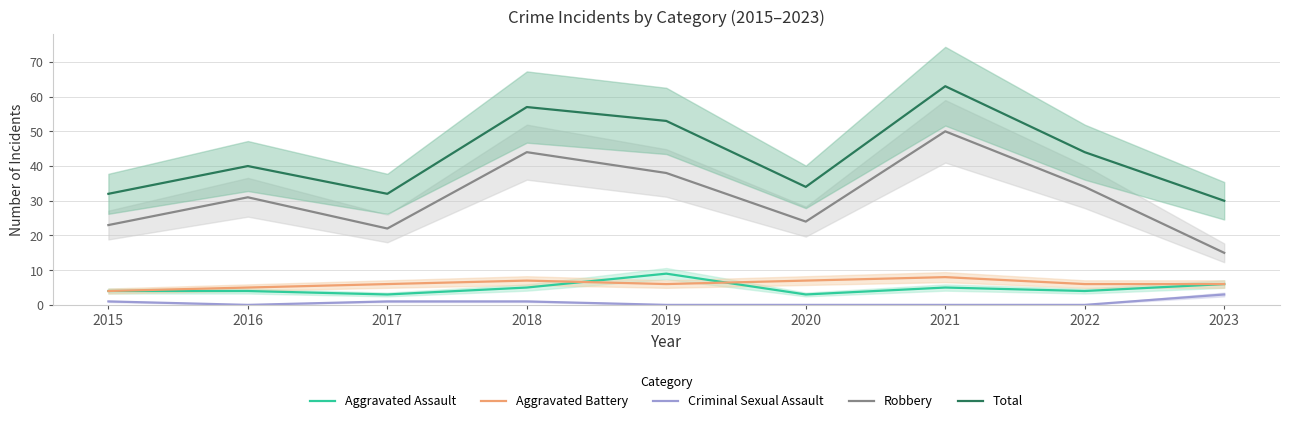

How many intersections are there between Aggravated Assault and Aggravated Battery?

2